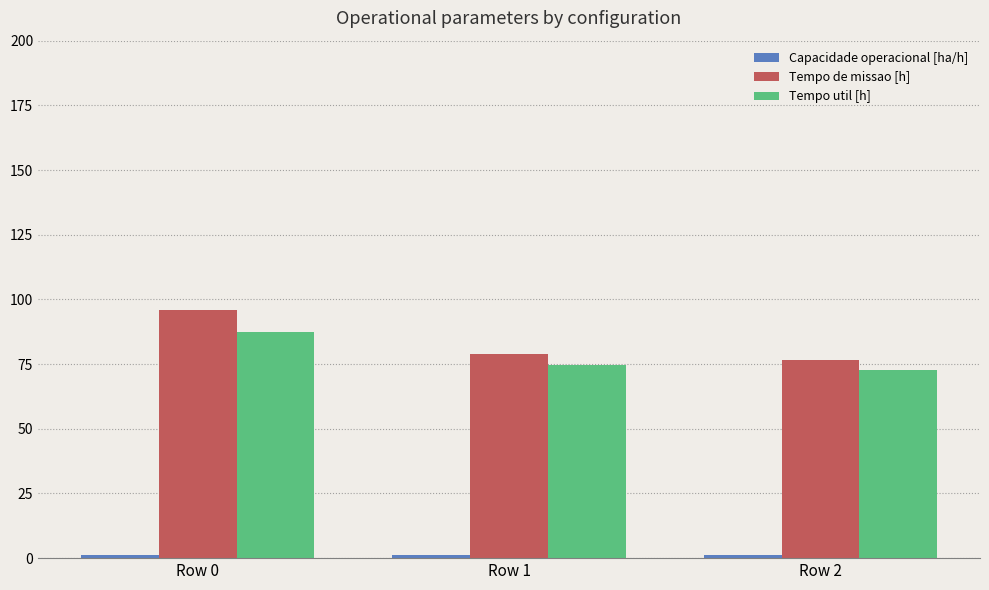

Between Row 0 and Row 2, which series saw the biggest shift?

Tempo de missao [h]